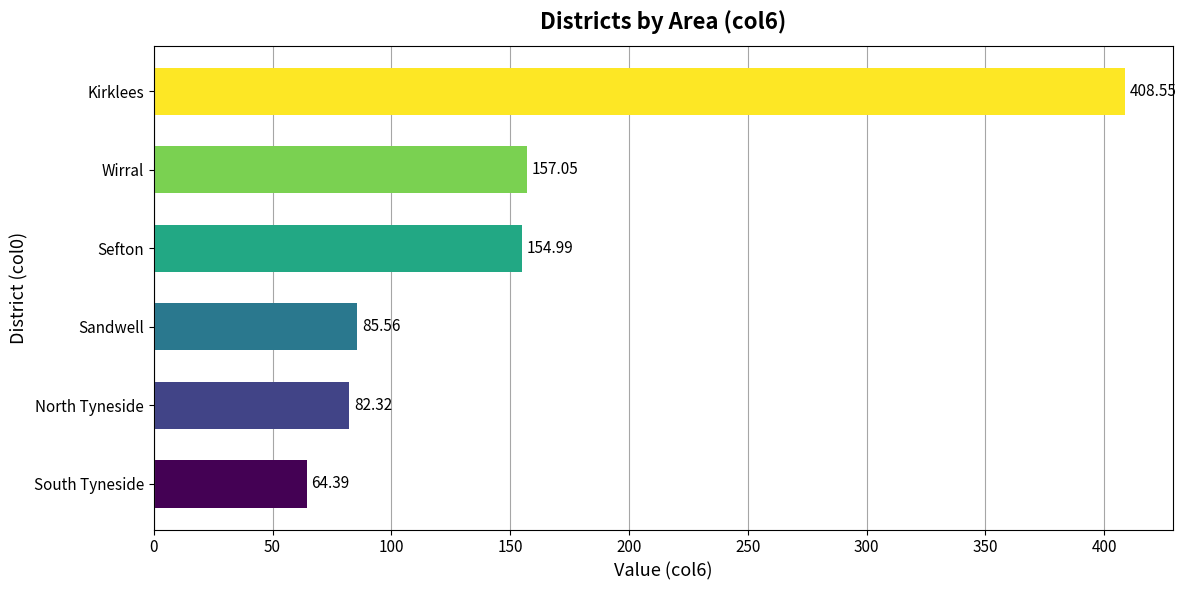

Which has a higher value, Wirral or Kirklees?

Kirklees